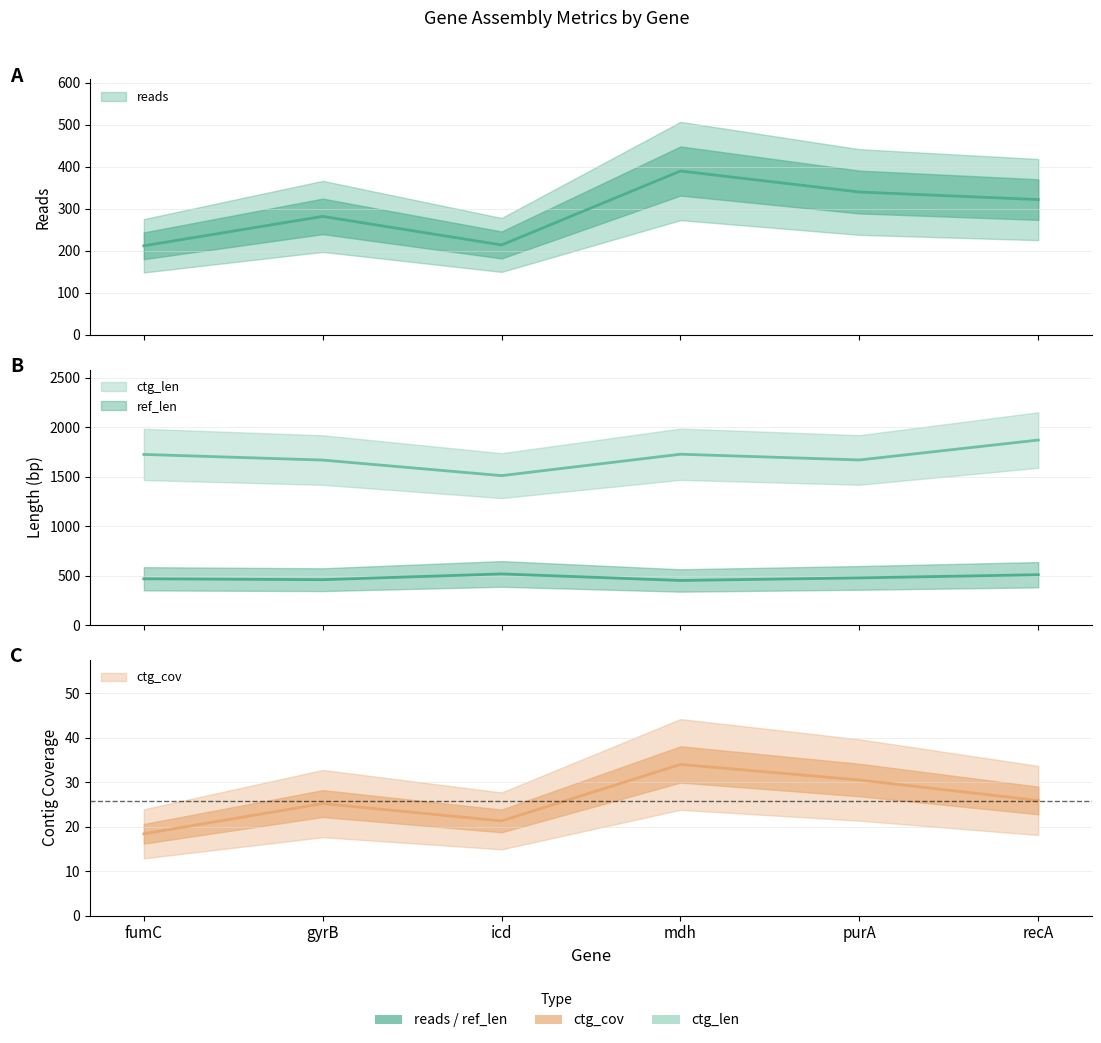

True or false: reads and ref_len intersect in this chart.

False